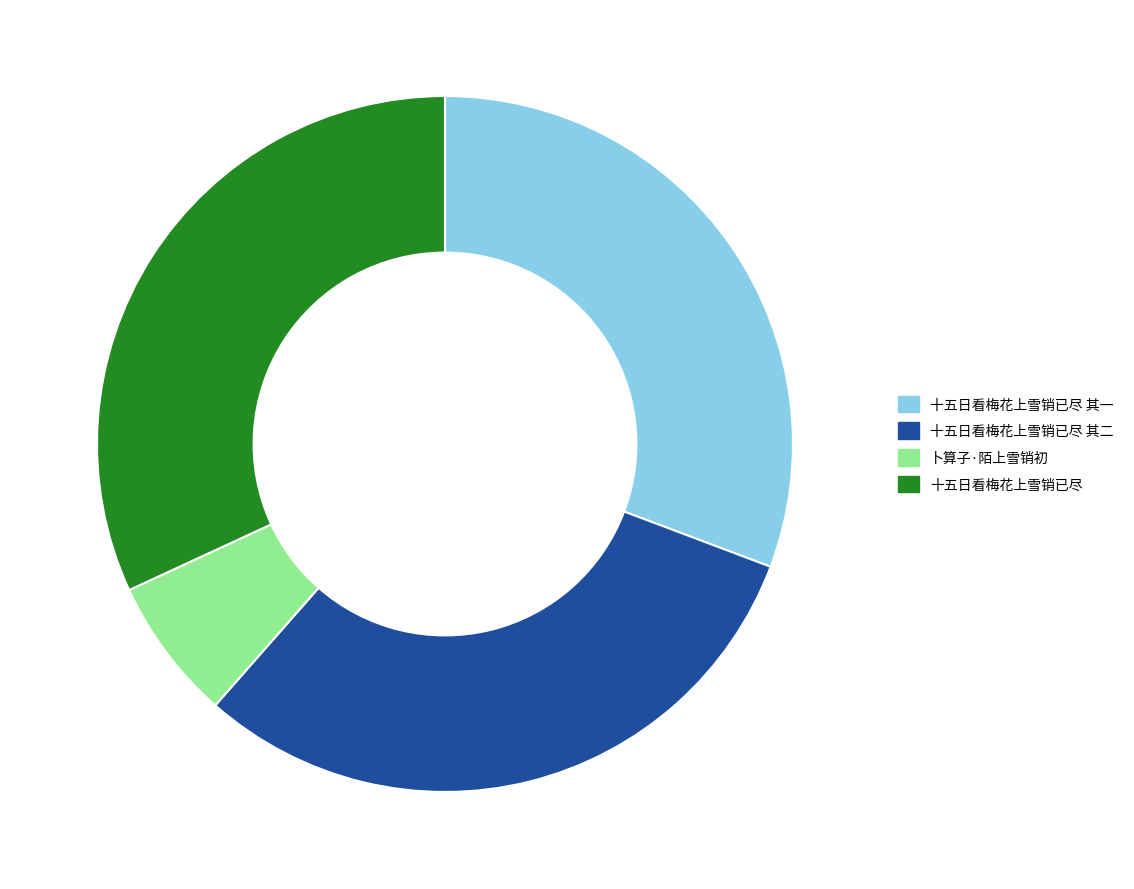

True or false: 十五日看梅花上雪销已尽 accounts for 43% of the total.

False